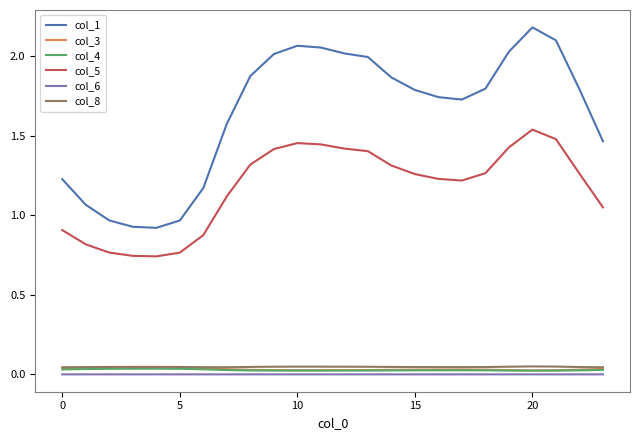

True or false: col_3 and col_6 intersect in this chart.

False